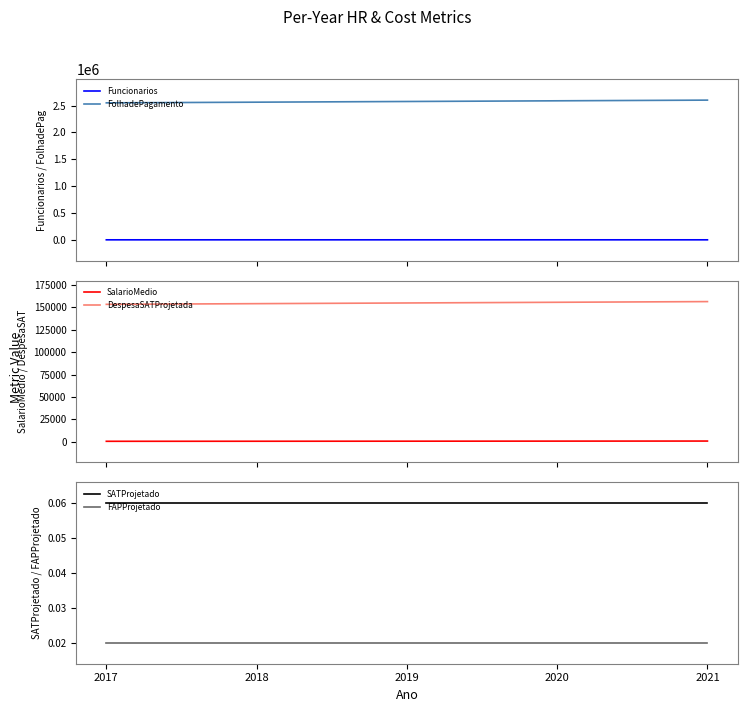

Rank the series at 2021 from highest to lowest value.

FolhadePagamento, DespesaSATProjetada, Funcionarios, SalarioMedio, SATProjetado, FAPProjetado